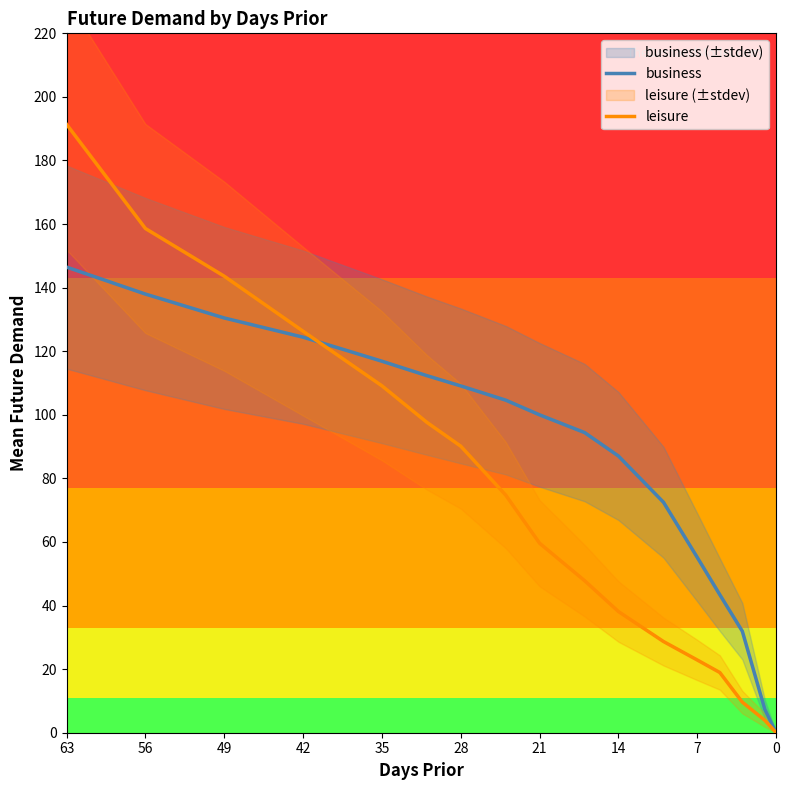

How many times do leisure and business cross each other?

1